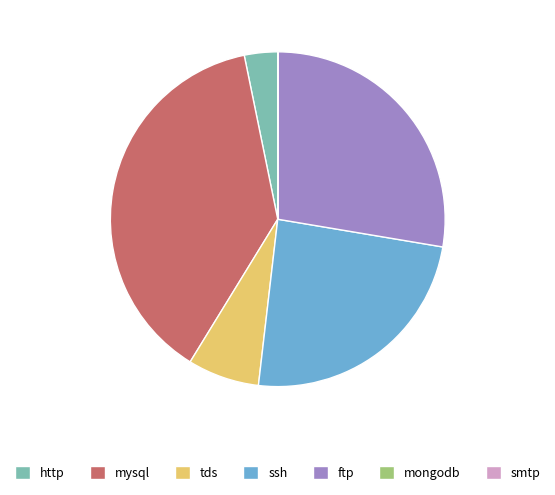

Is there a majority slice in this chart?

No